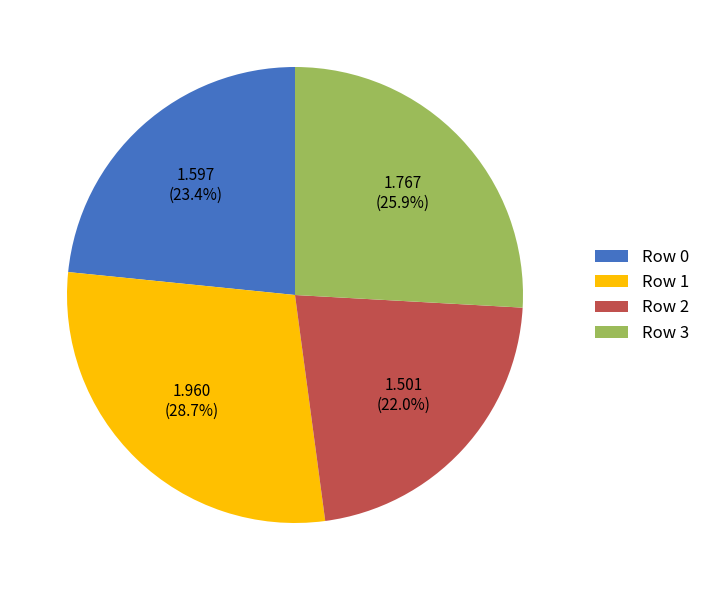

What is the total percentage of Row 1 and Row 0?

52.1%